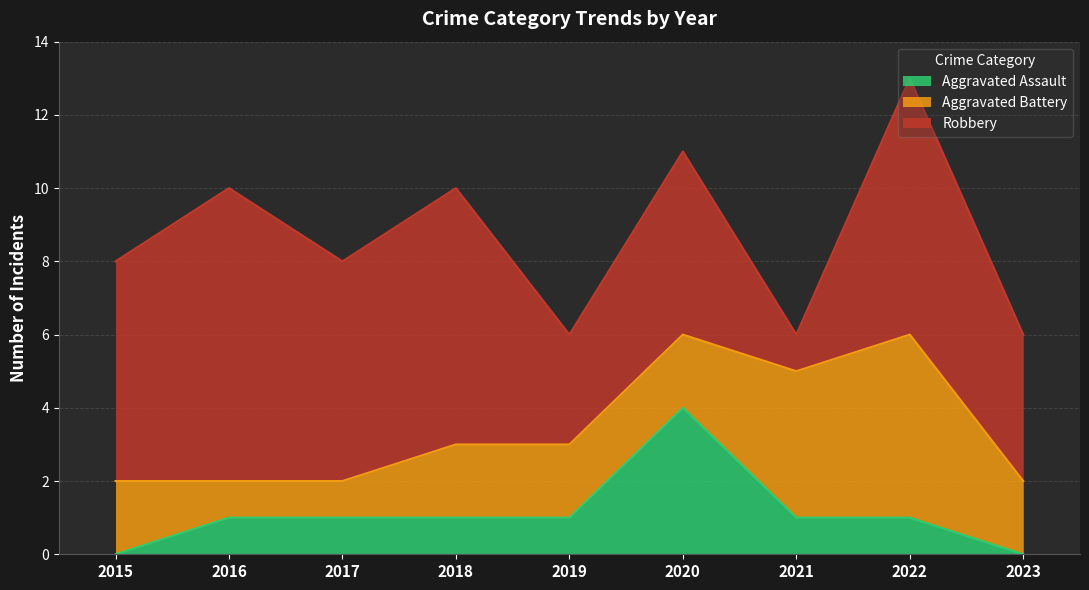

Rank the series at 2019 from highest to lowest value.

Robbery, Aggravated Battery, Aggravated Assault